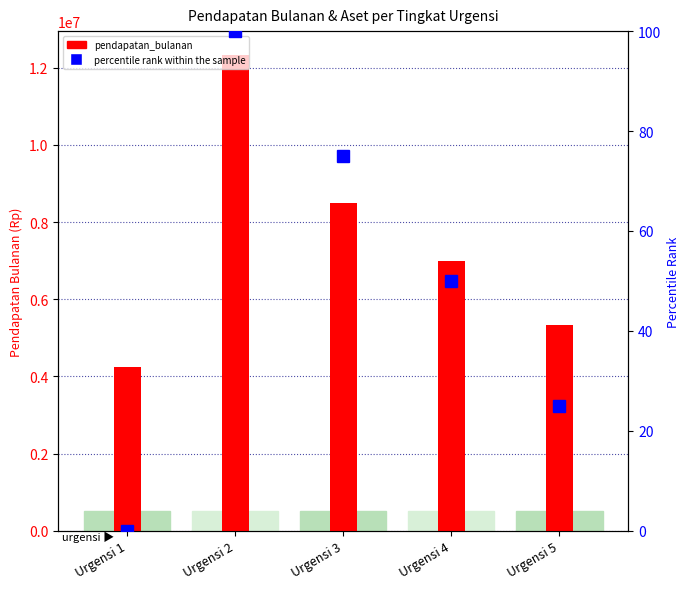

Rank the categories by pendapatan_bulanan value from lowest to highest.

Urgensi 1, Urgensi 5, Urgensi 4, Urgensi 3, Urgensi 2